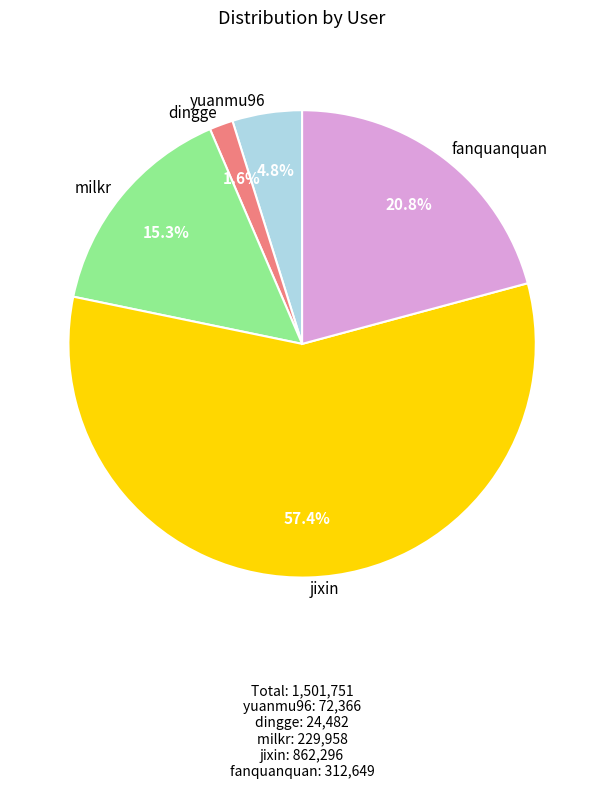

Between jixin and yuanmu96, which is larger?

jixin